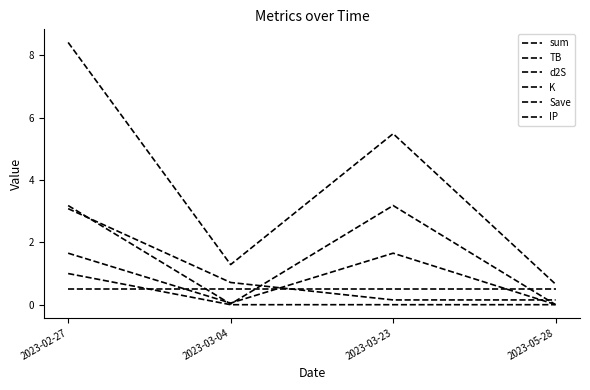

How many lines are shown in the chart?

6